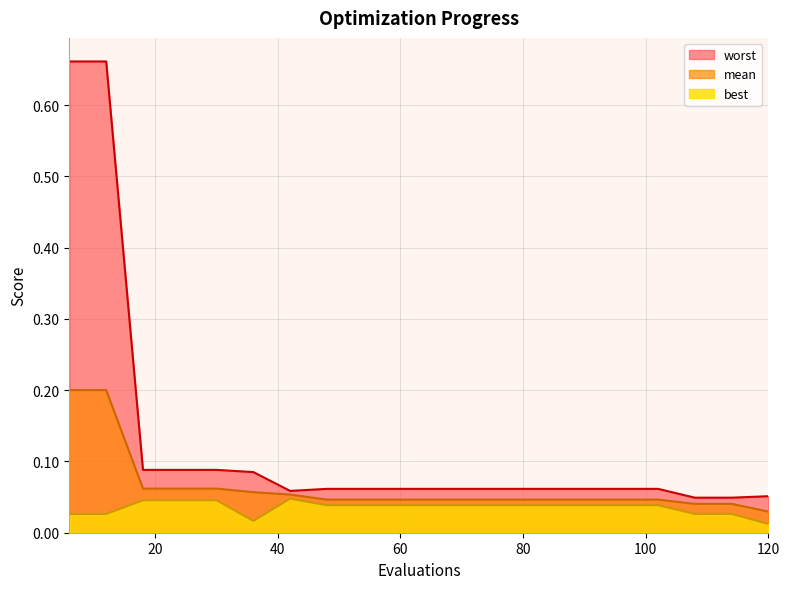

At 30, list the series in order from smallest to largest.

best, mean, worst